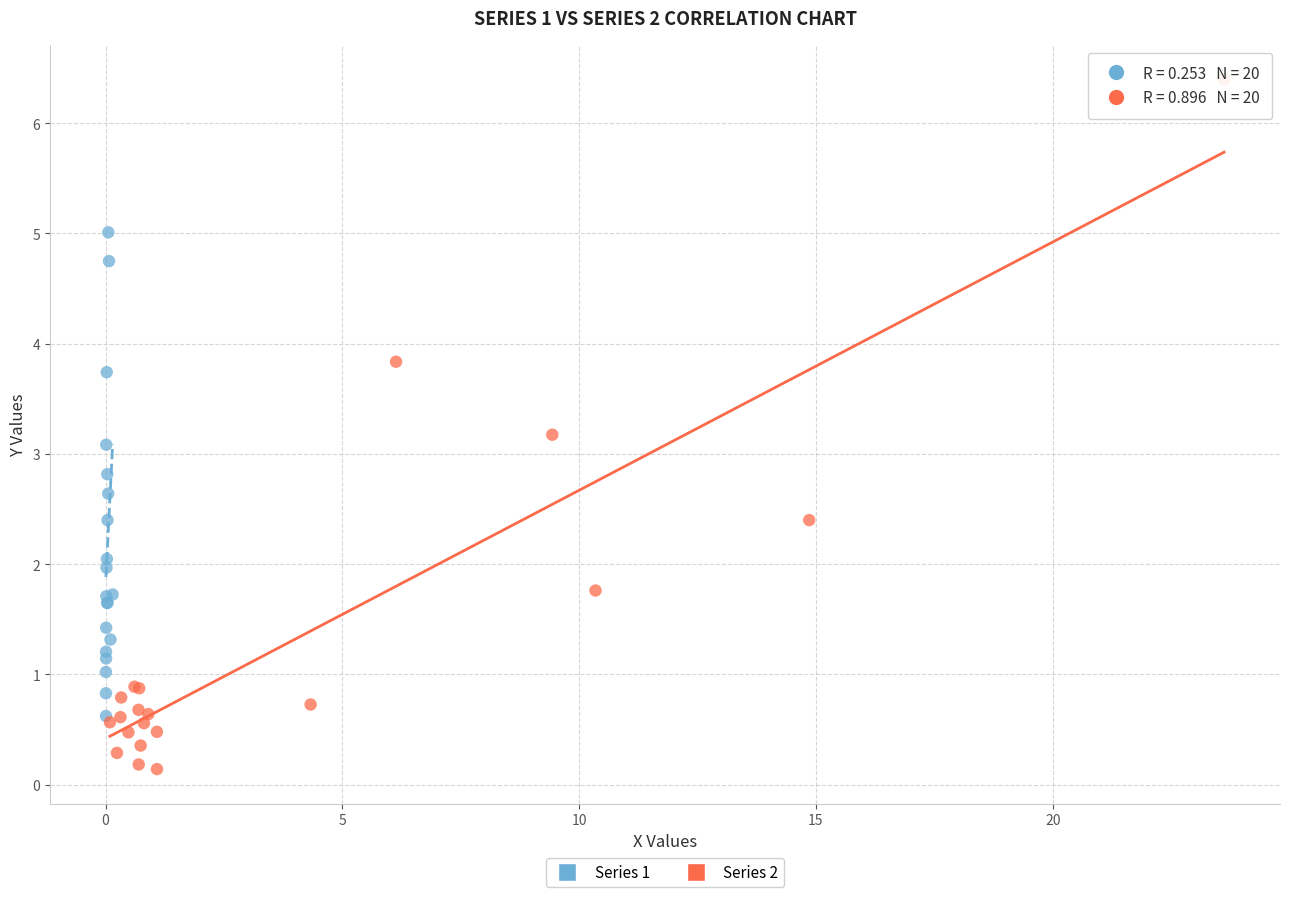

Which series reaches the maximum Y coordinate?

Series 2